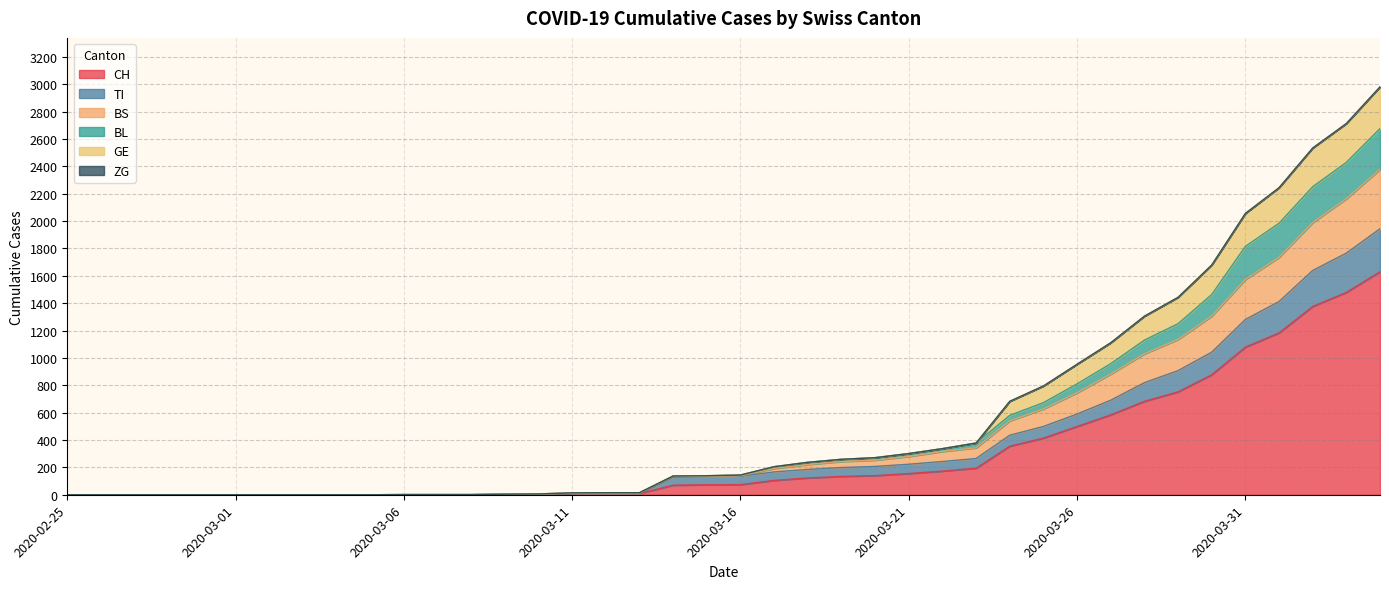

At which label is CH closest to 815?

2020-03-30